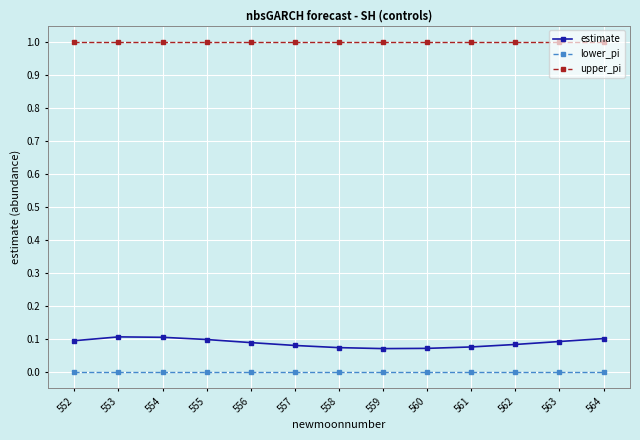

True or false: estimate and upper_pi intersect in this chart.

False